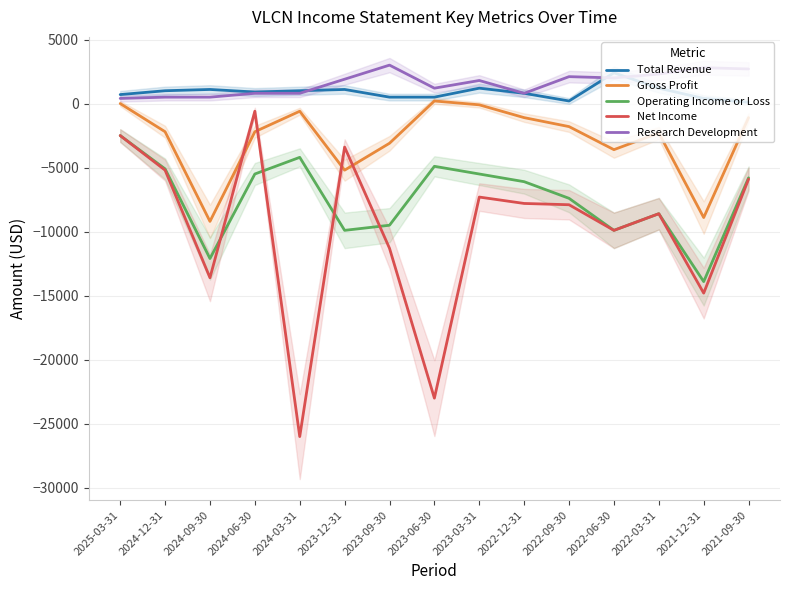

In Research Development, how many points are higher than both neighbors (excluding endpoints)?

4